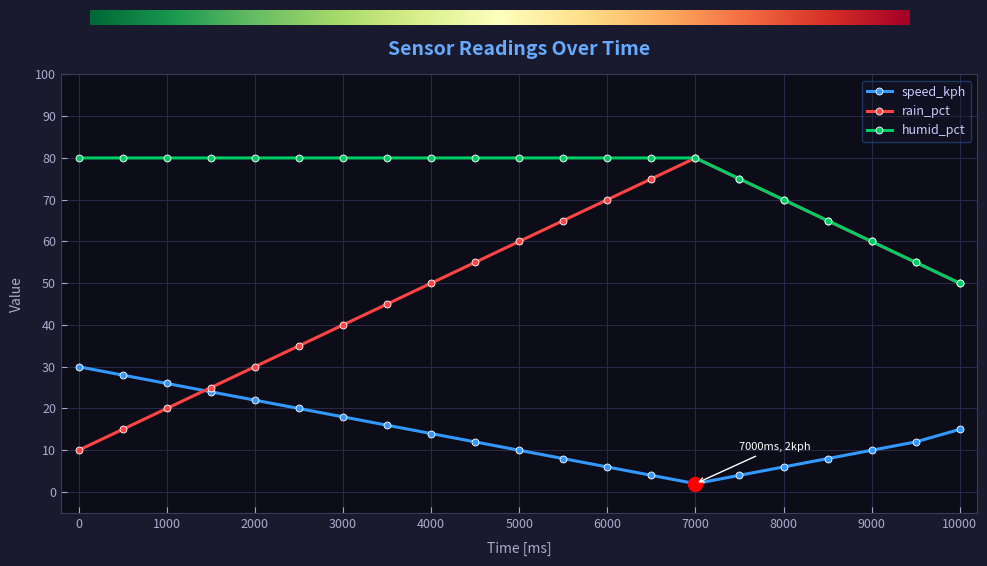

How many data points does each series have?

21